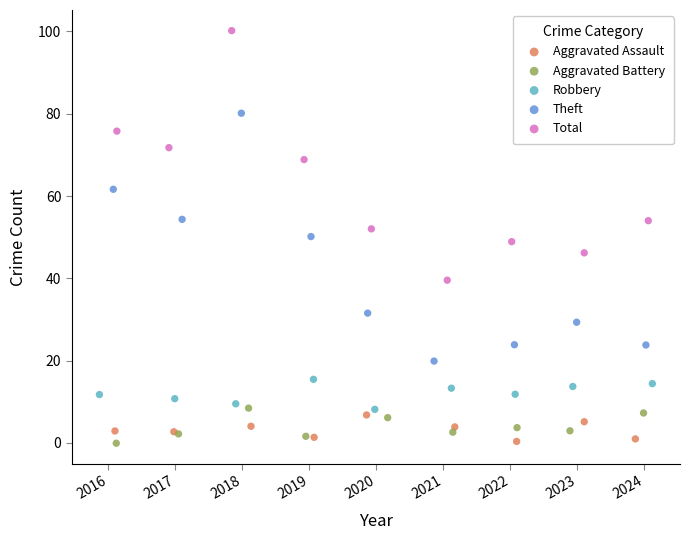

Which series has the largest Y range (max minus min)?

Total